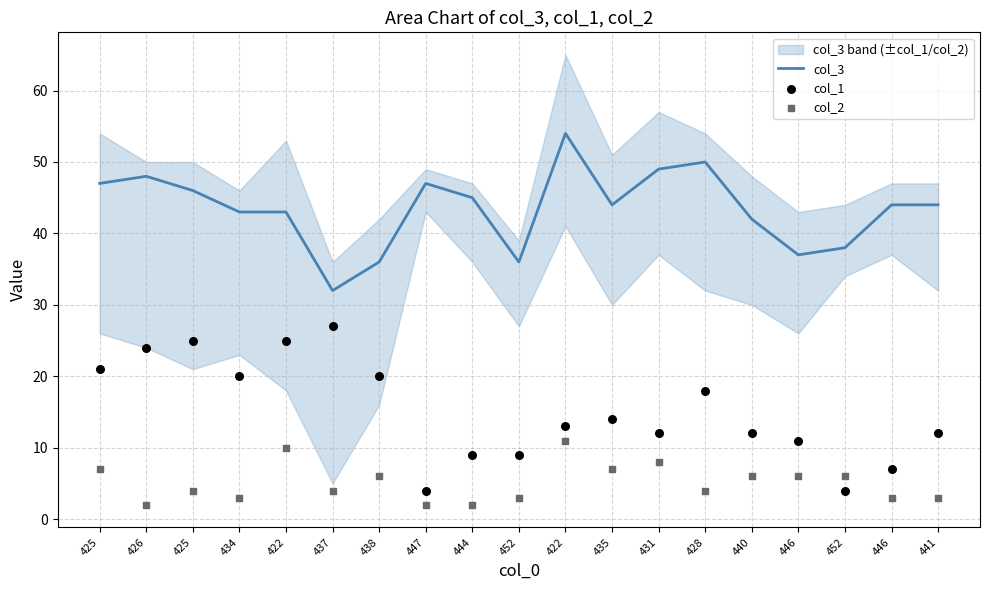

Which series has the widest spread of Y values?

col_1